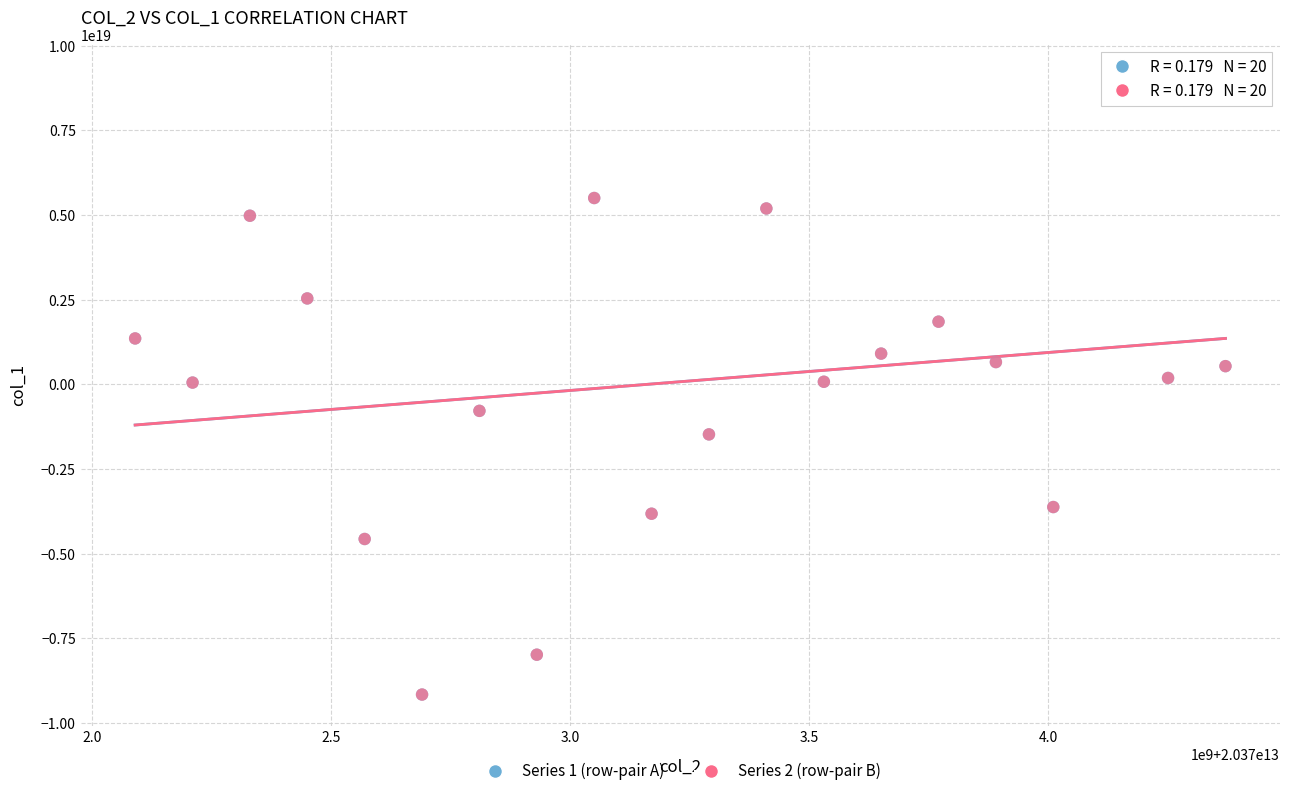

What are all the series names shown in the legend?

Series 1 (row-pair A), Series 2 (row-pair B)